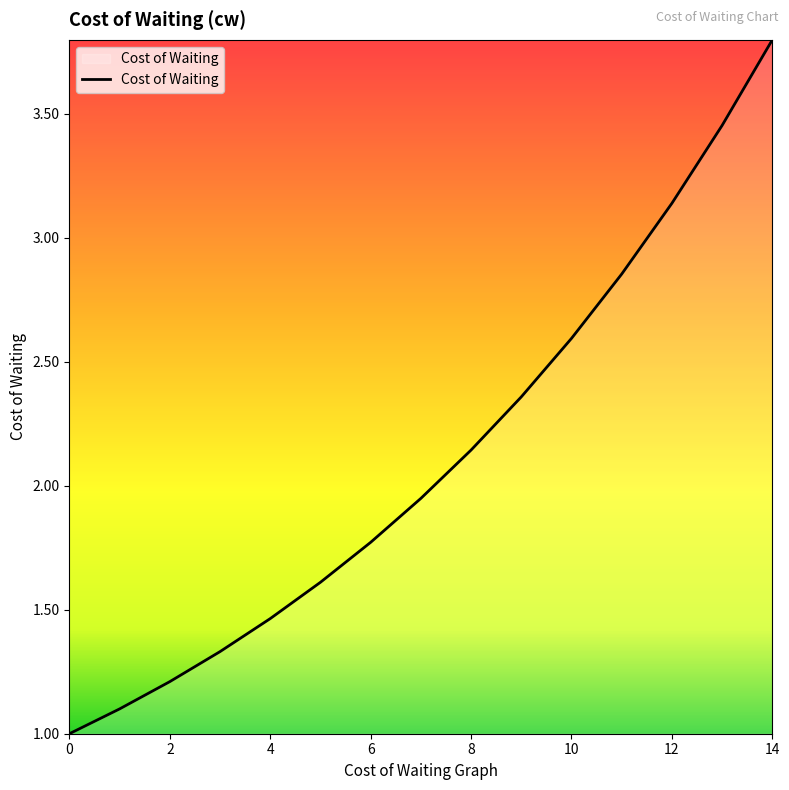

Does the chart display data point markers on the line(s)?

No